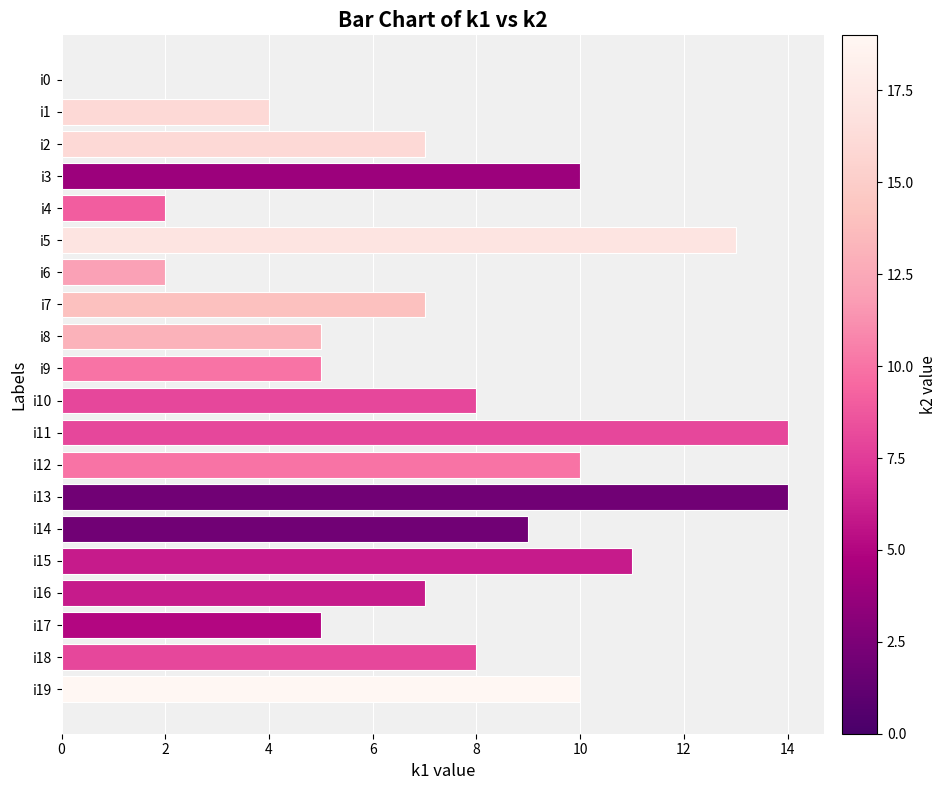

Between i6 and i9, which is larger?

i9